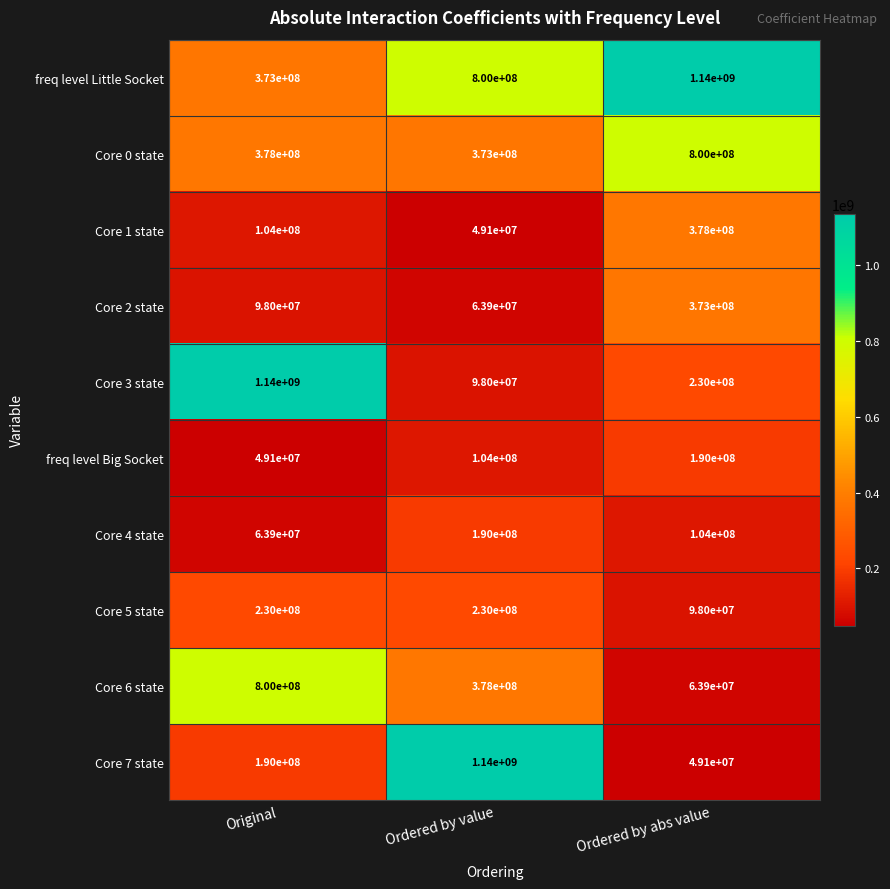

What is the average value of the freq level Big Socket series?

114366667